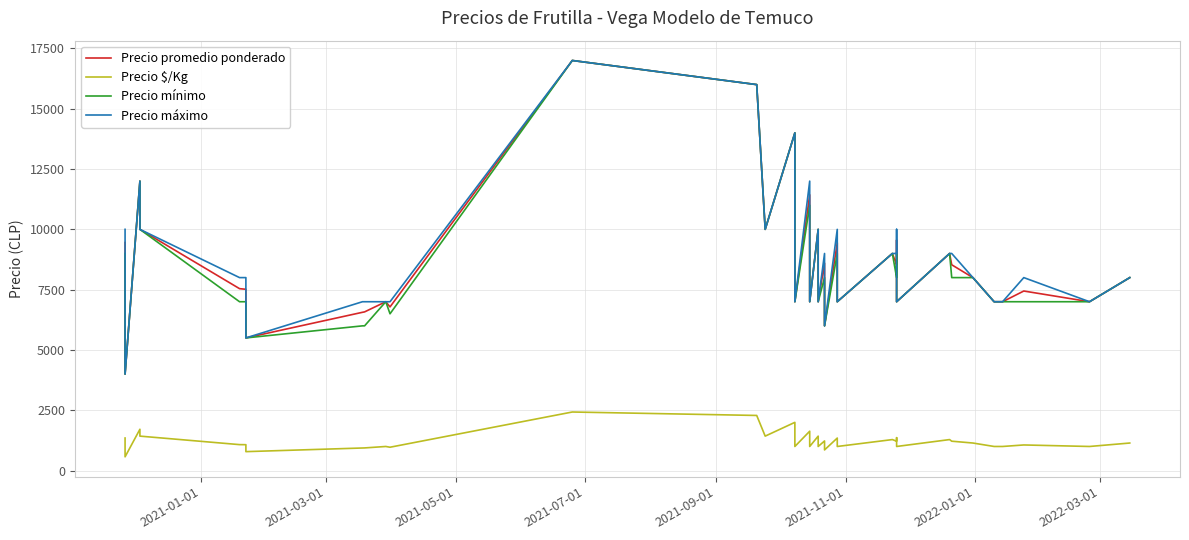

At how many categories does at least one series exceed 10131?

6